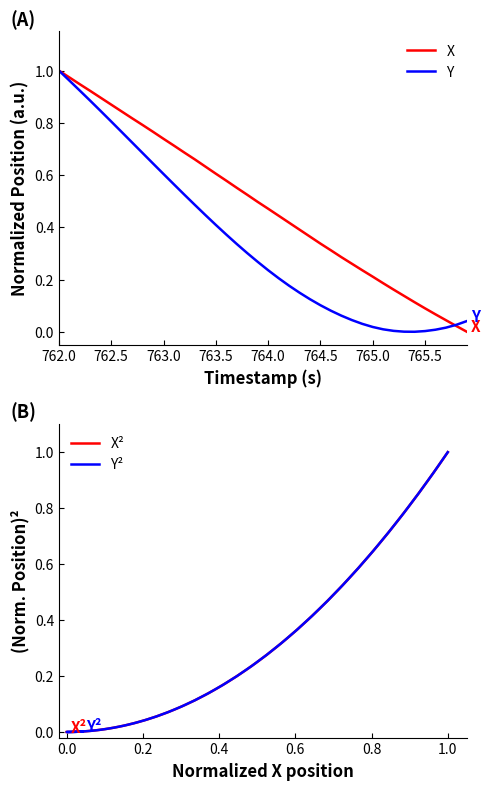

What is the average value of the X series?

0.5